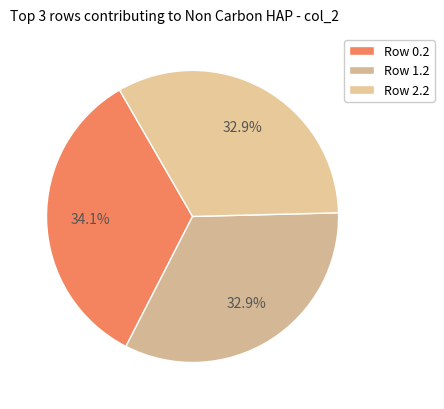

How many segments does this pie chart have?

3